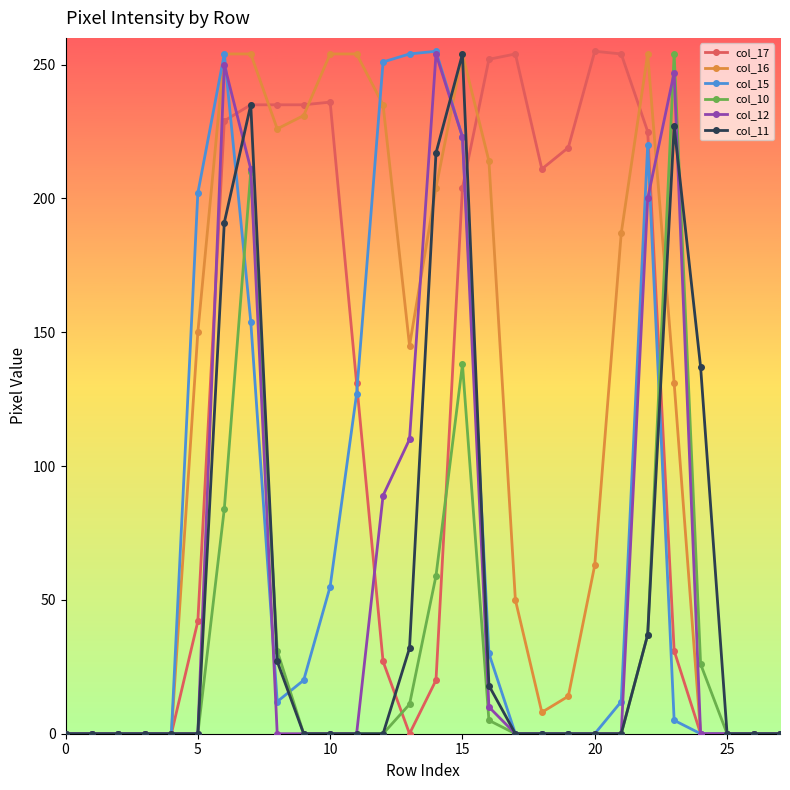

True or false: col_10 has more than 0 points higher than both neighbors.

True